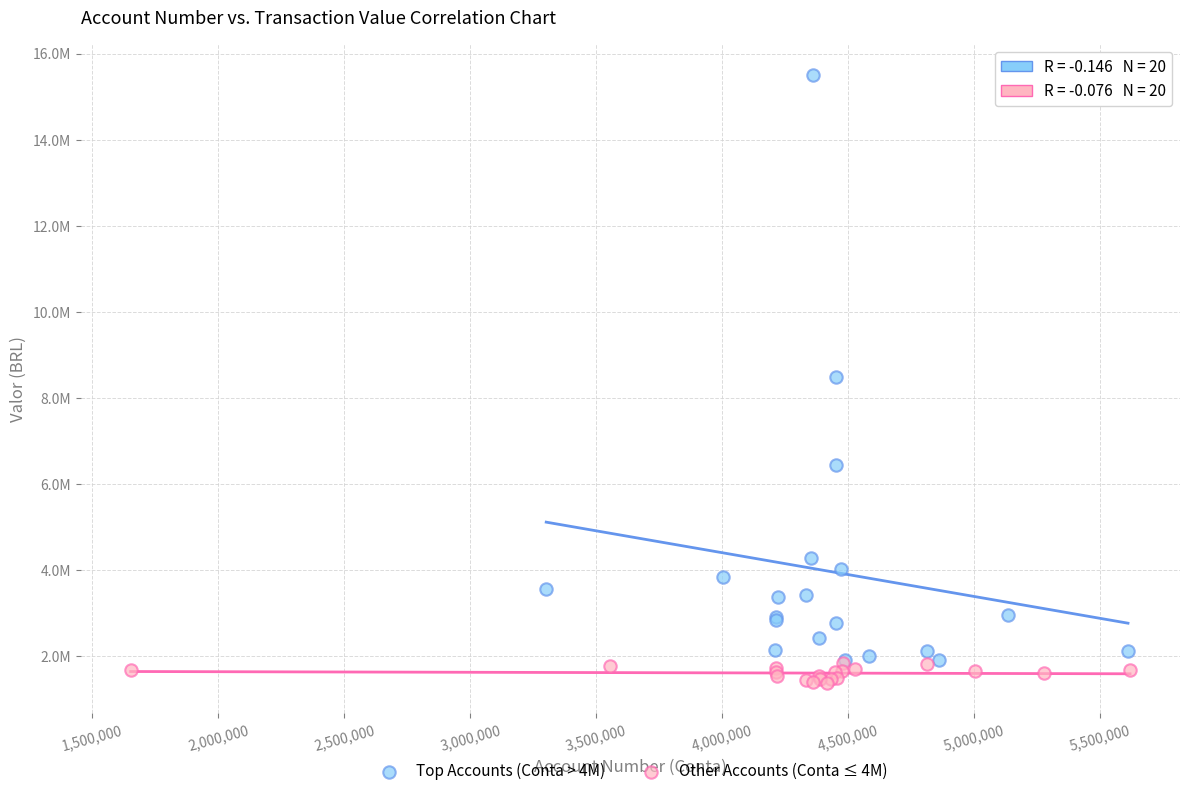

Which series reaches the maximum Y coordinate?

Top Accounts (Conta > 4M)